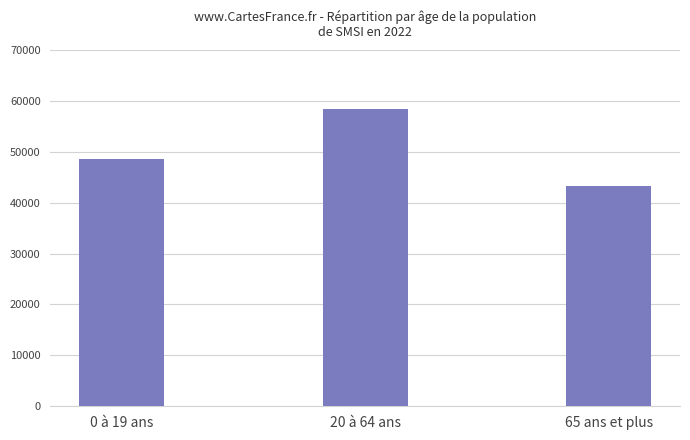

Count the number of data series in this chart.

1